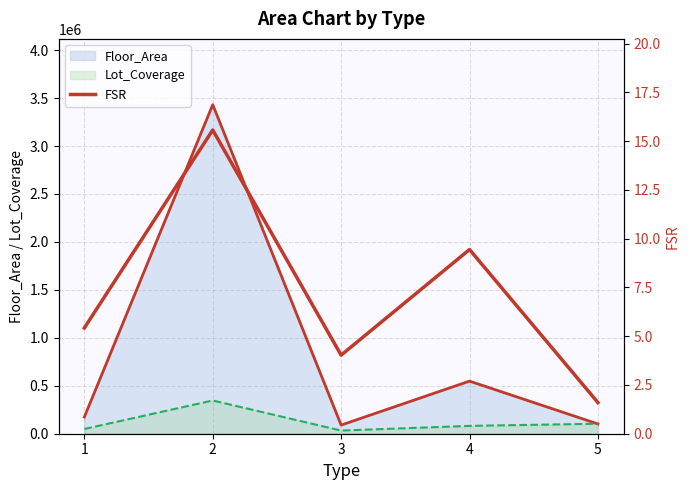

Reading left to right, extract all data points from this chart.

5.4	15.6	4.0	9.4	1.6